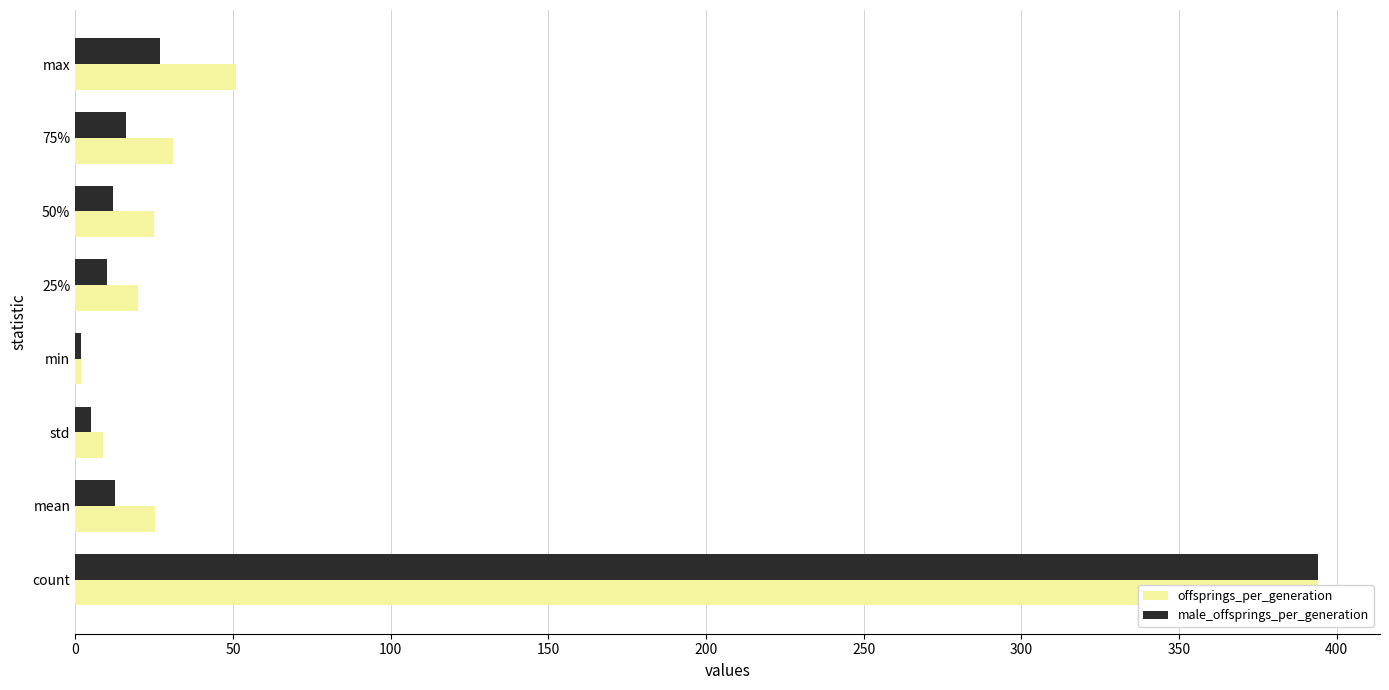

List the series in order of their overall mean, highest first.

offsprings_per_generation, male_offsprings_per_generation